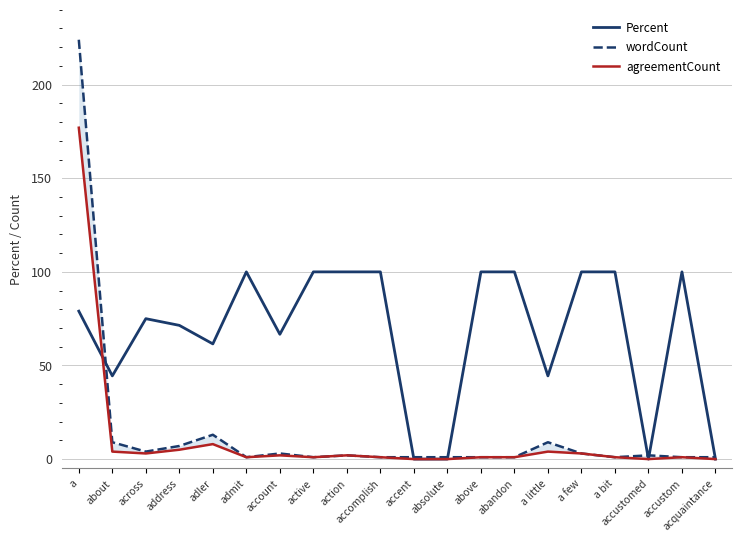

Rank the series at action from highest to lowest value.

Percent, wordCount, agreementCount